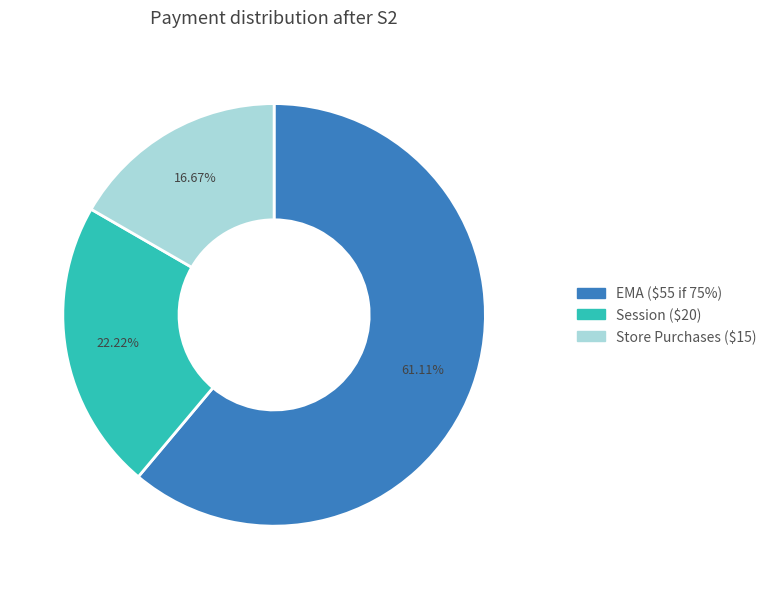

Is there any slice that represents more than half of the pie?

Yes